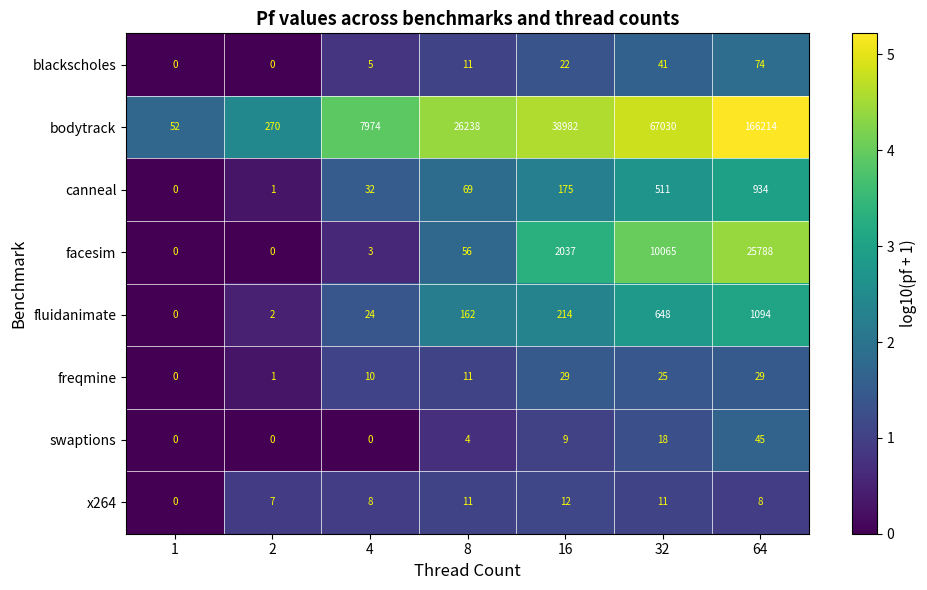

How many data points in canneal are less than 69?

3